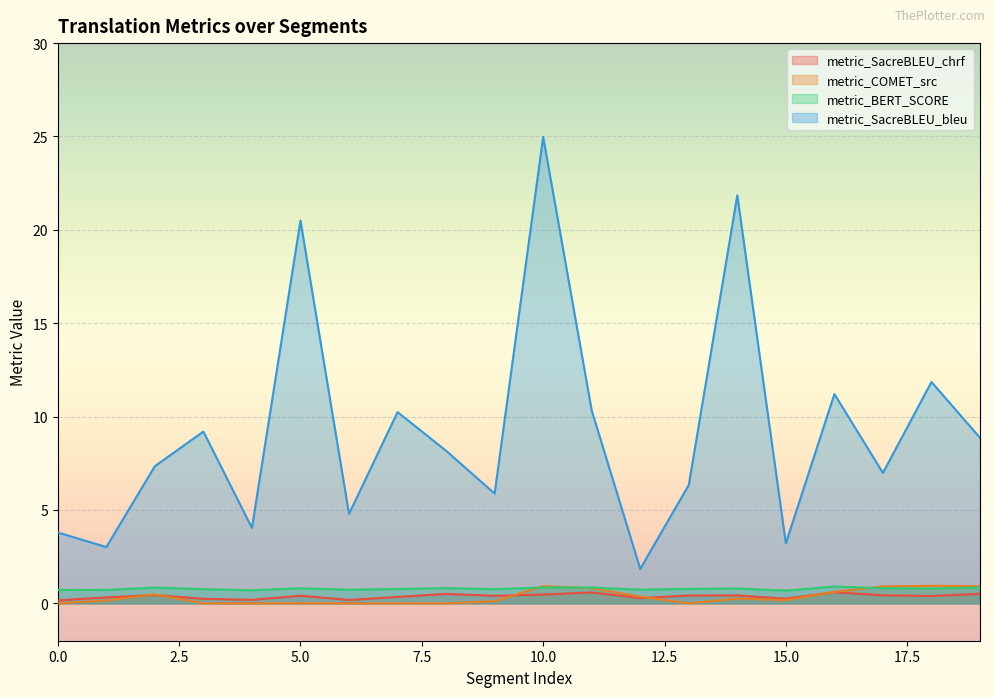

Does the chart display data point markers on the line(s)?

No